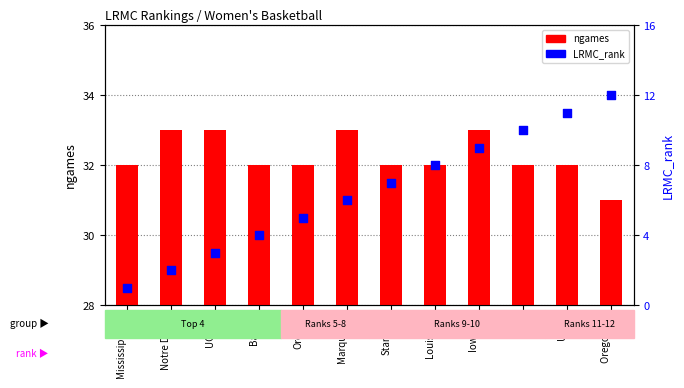

Which series contains the lowest Y value?

LRMC_rank